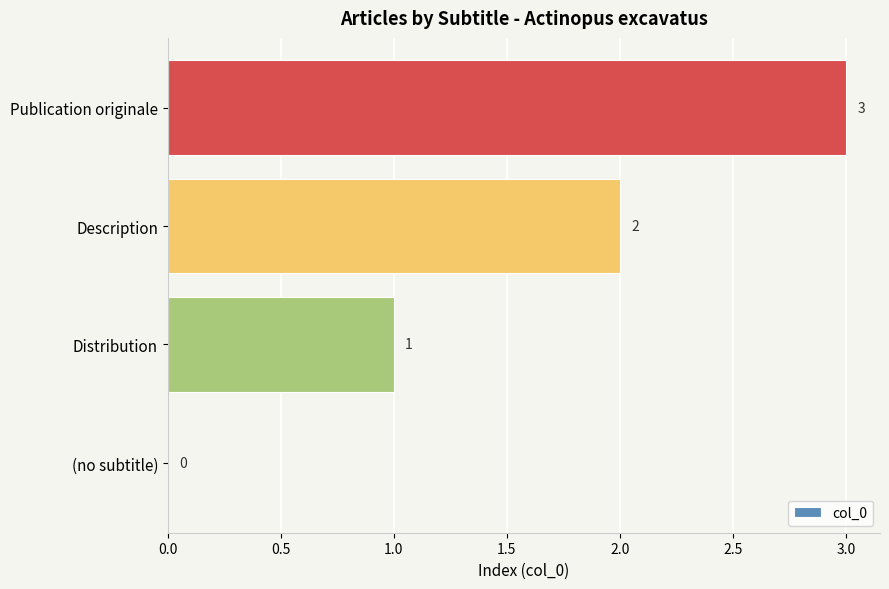

Is it true that the value at Publication originale is 3?

True